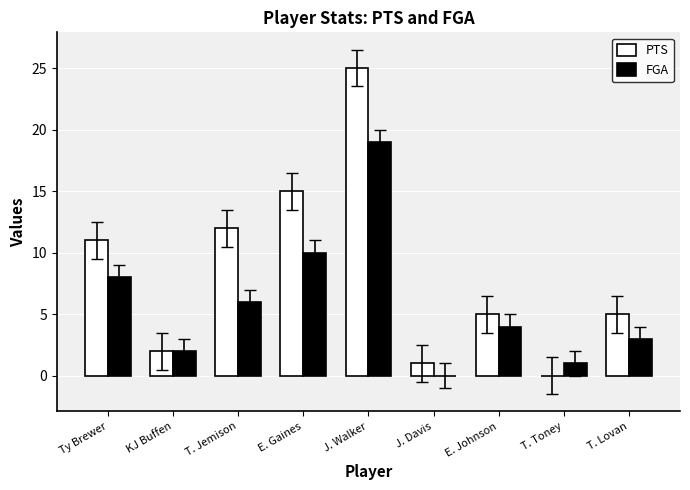

Between Ty Brewer and J. Davis, which series saw the biggest shift?

PTS